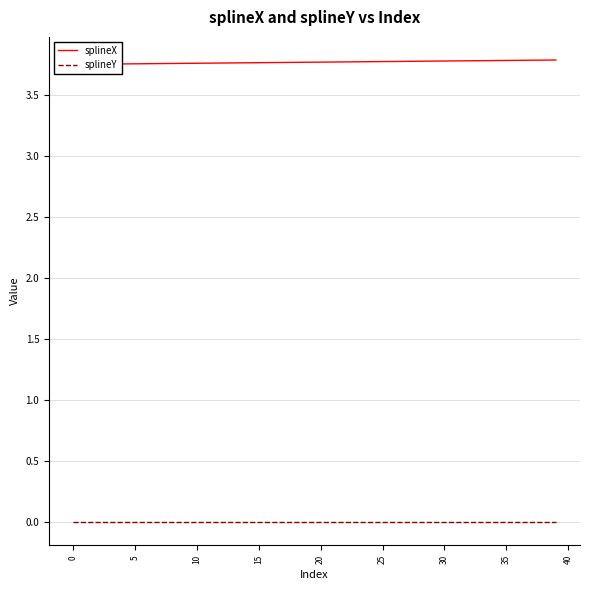

Does the chart display data point markers on the line(s)?

No